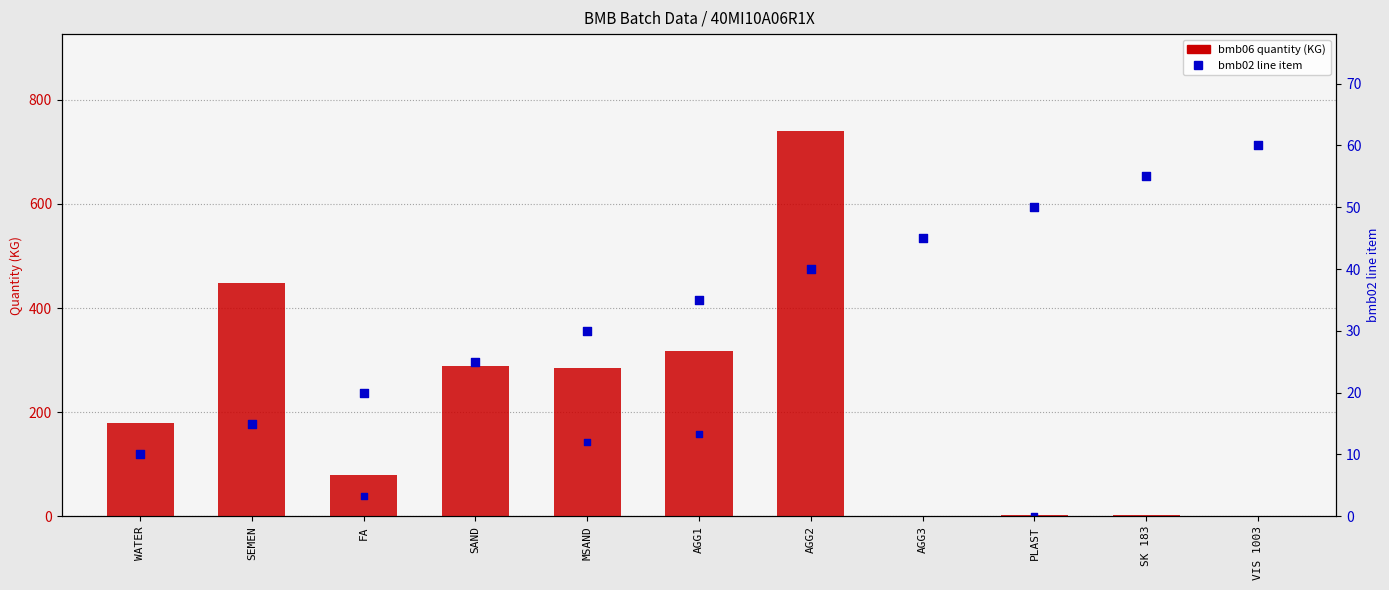

Is the value of bmb06 quantity (KG) at PLAST greater than the value of bmb02 line item at SK 183?

No